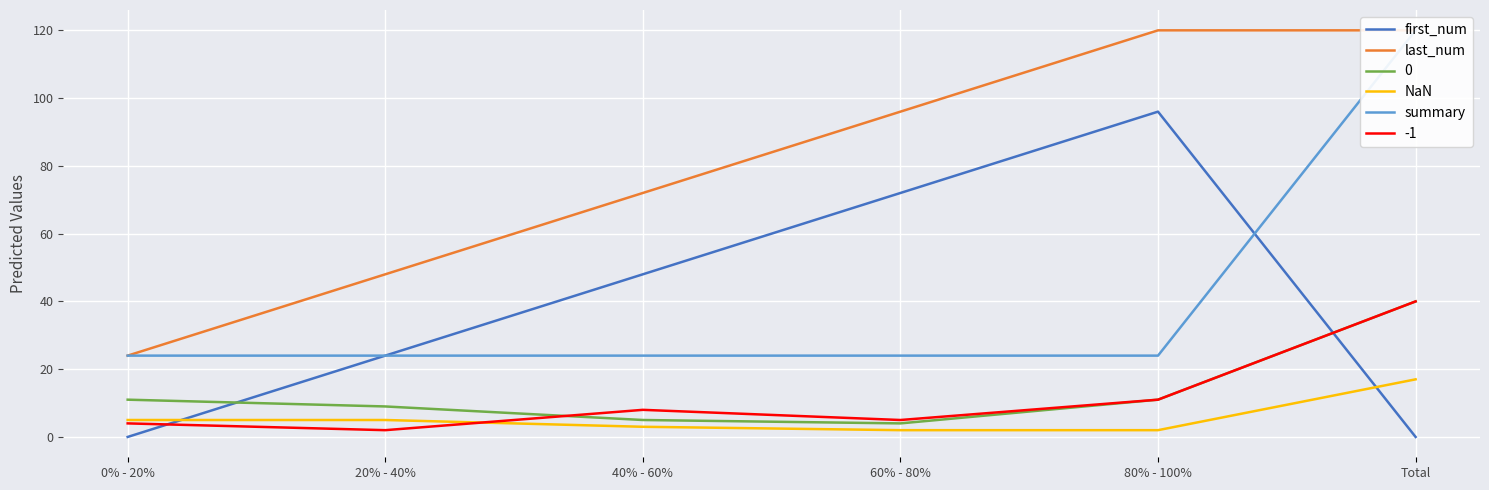

The value of first_num at 60% - 80% is 72. True or false?

True